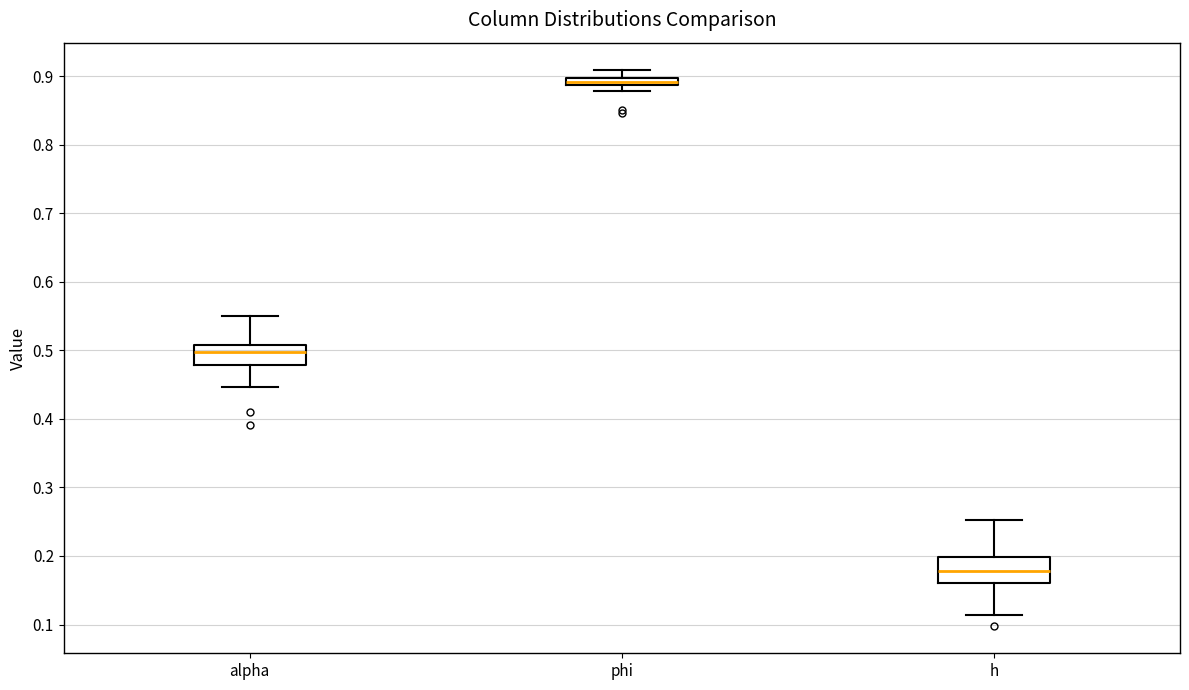

Where does the median line of the box for alpha sit on the y-axis? The values are not printed on the chart, so give them approximately, as read against the axis.

0.50